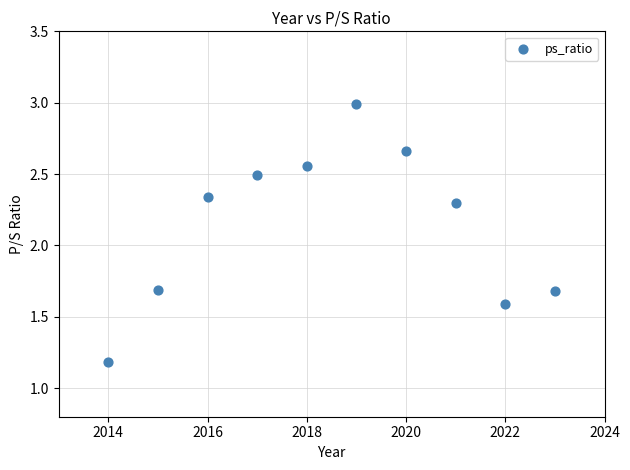

What is the average X value?

2018.5